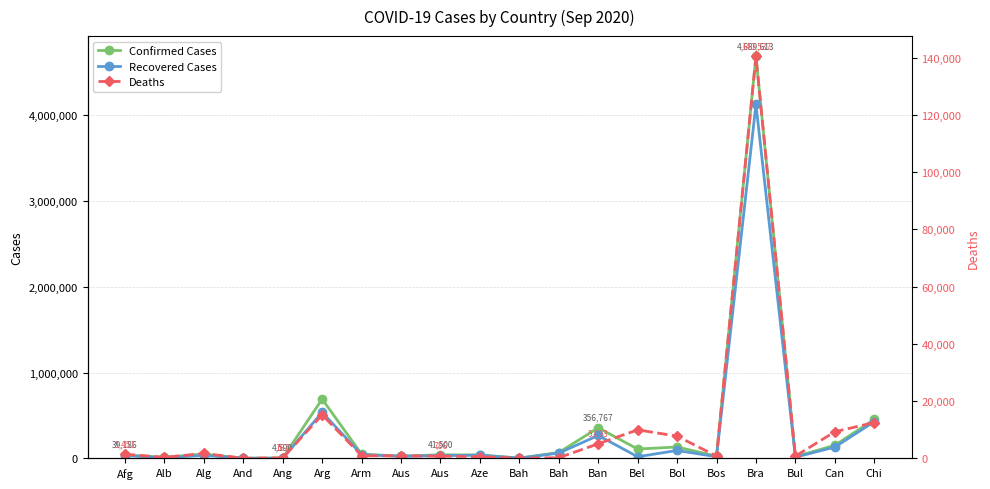

True or false: Recovered Cases and Deaths cross at least once.

False